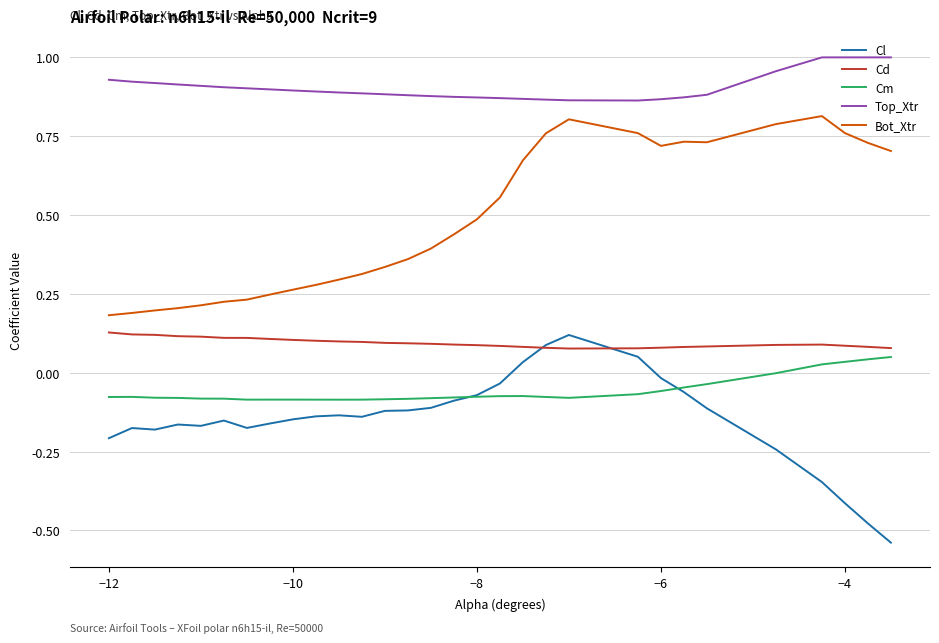

True or false: Bot_Xtr and Cd intersect in this chart.

False